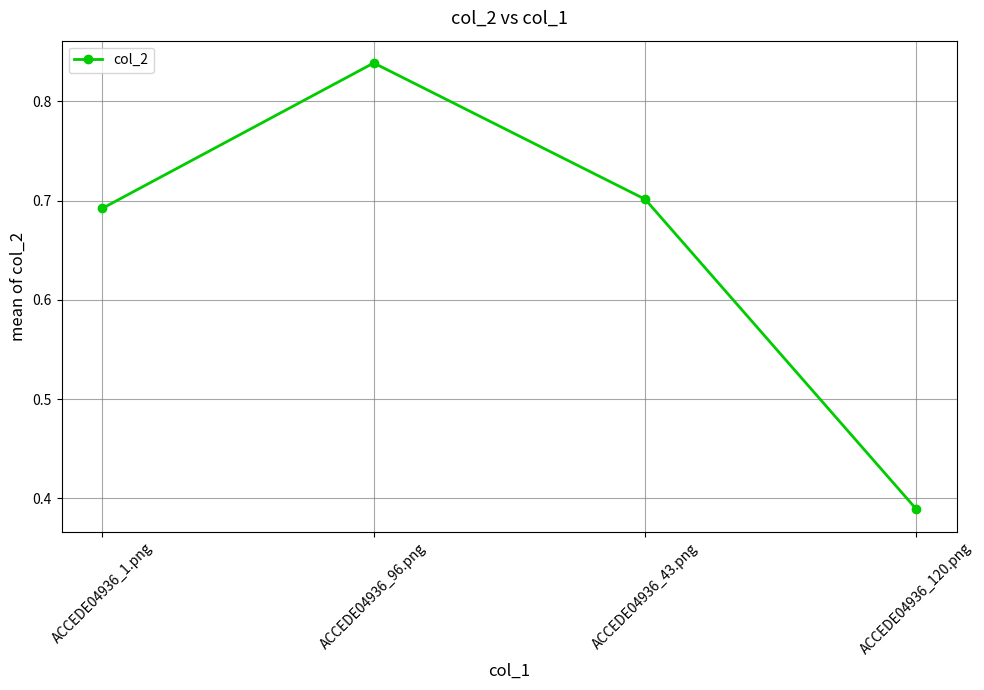

Count the values in the range 0 to 1.

4